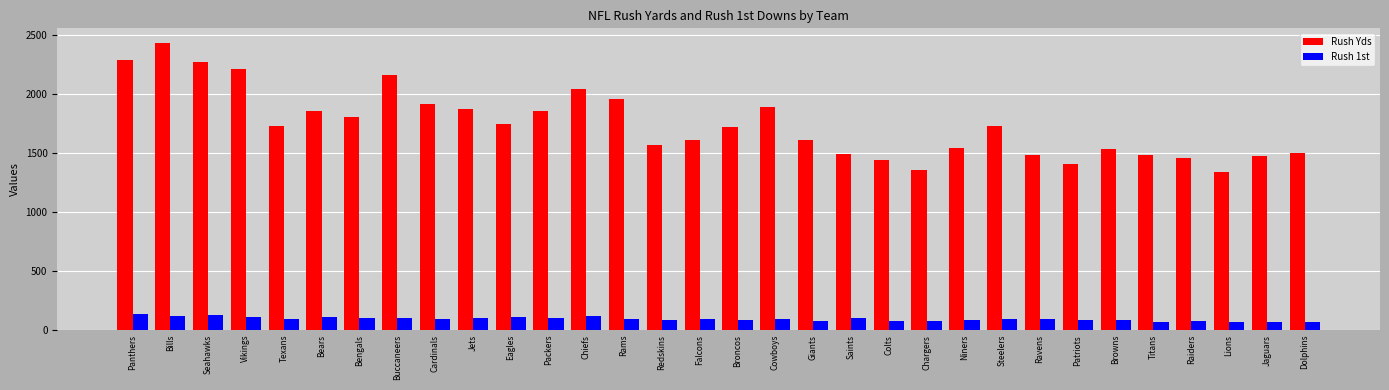

At which category does the chart reach its peak across all series?

Bills